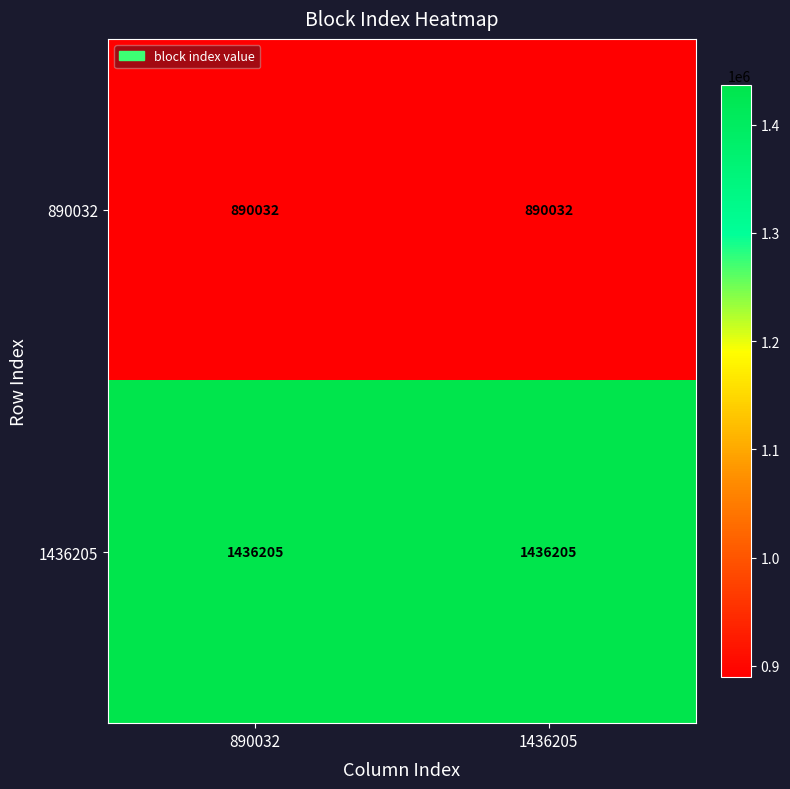

Reading left to right, what are all the values shown in this chart?

890032: 890032=890032	1436205=890032
1436205: 890032=1436205	1436205=1436205